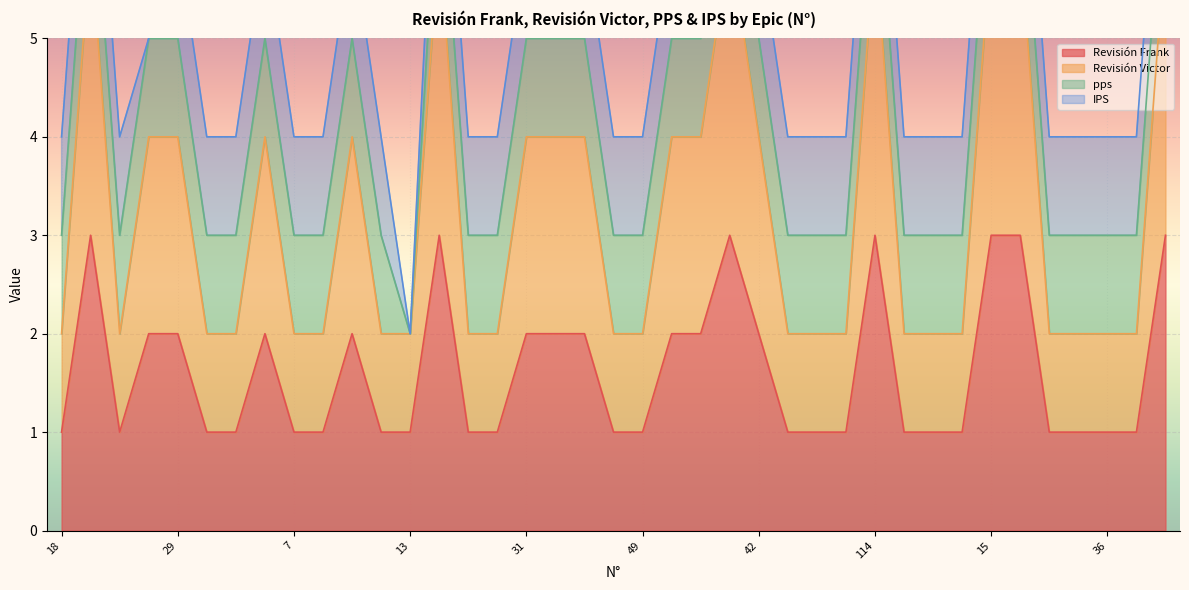

True or false: Revisión Victor has more than 0 interior local peaks.

True